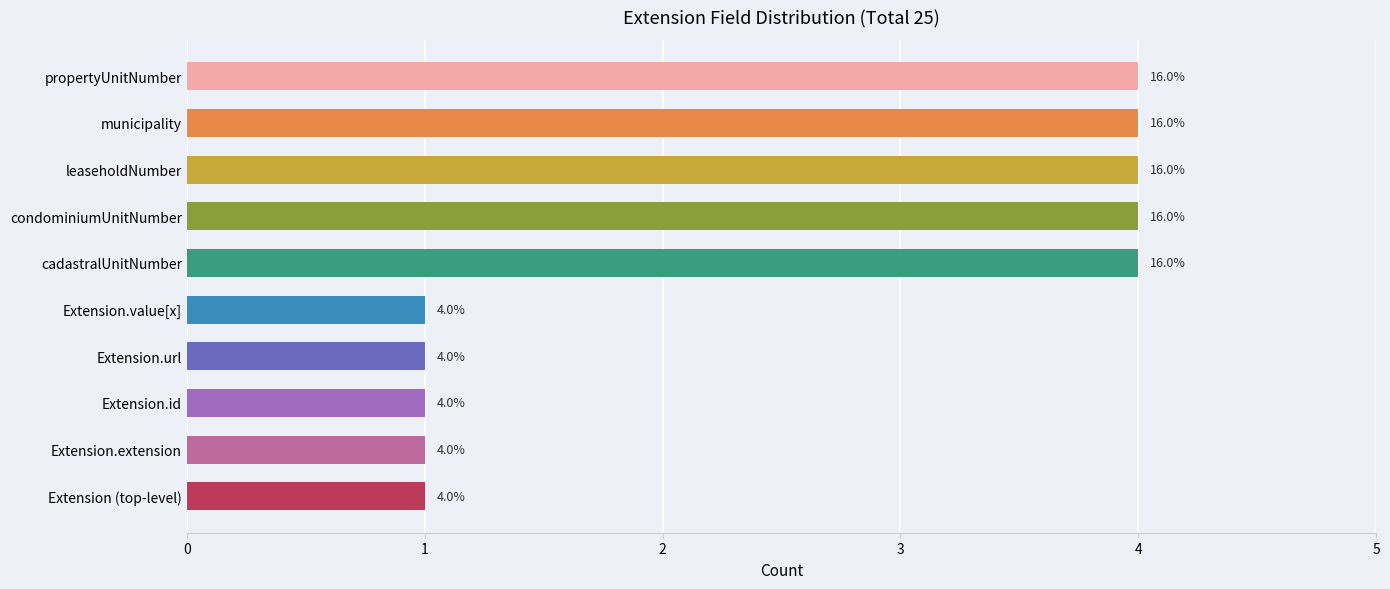

What is the label of the 7th bar from the top?

Extension.url